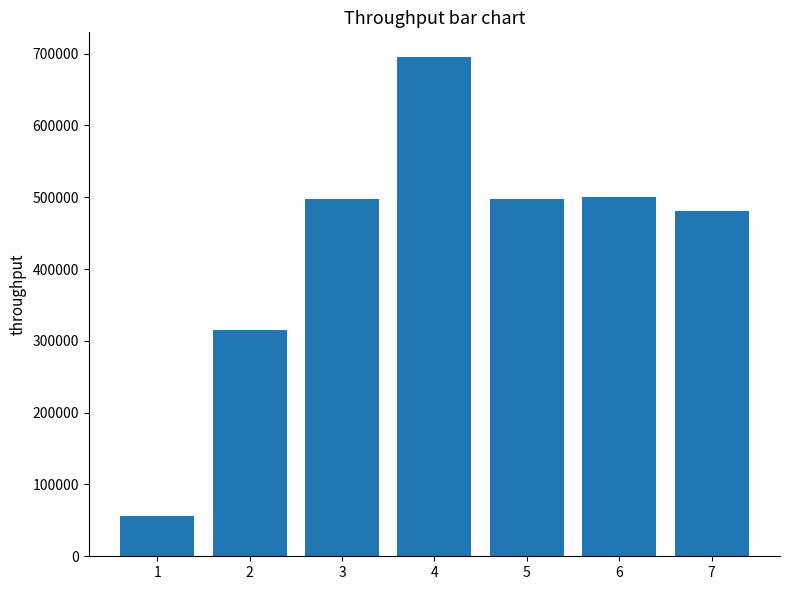

What value does the data have at 3, to the nearest 10?

497760